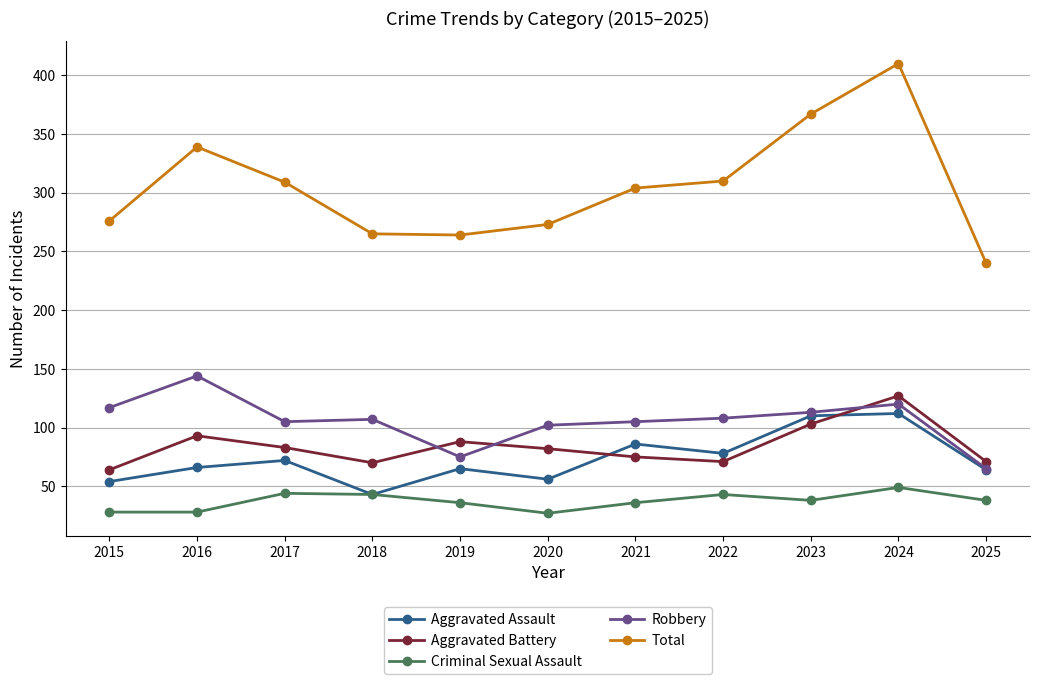

The value of Total at 2017 is 496. True or false?

False